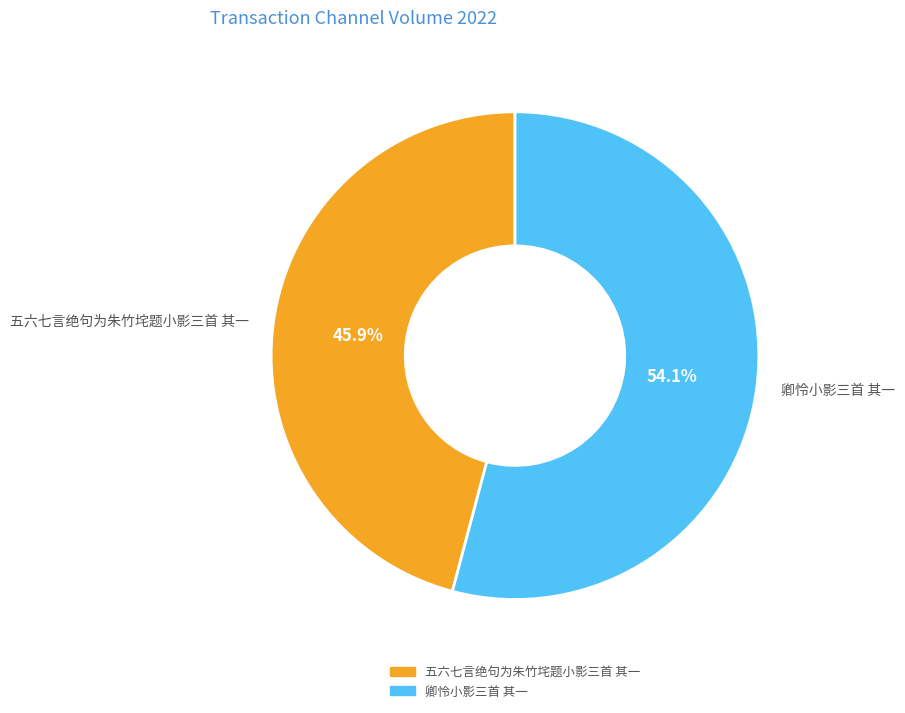

Which slice is the largest?

卿怜小影三首 其一